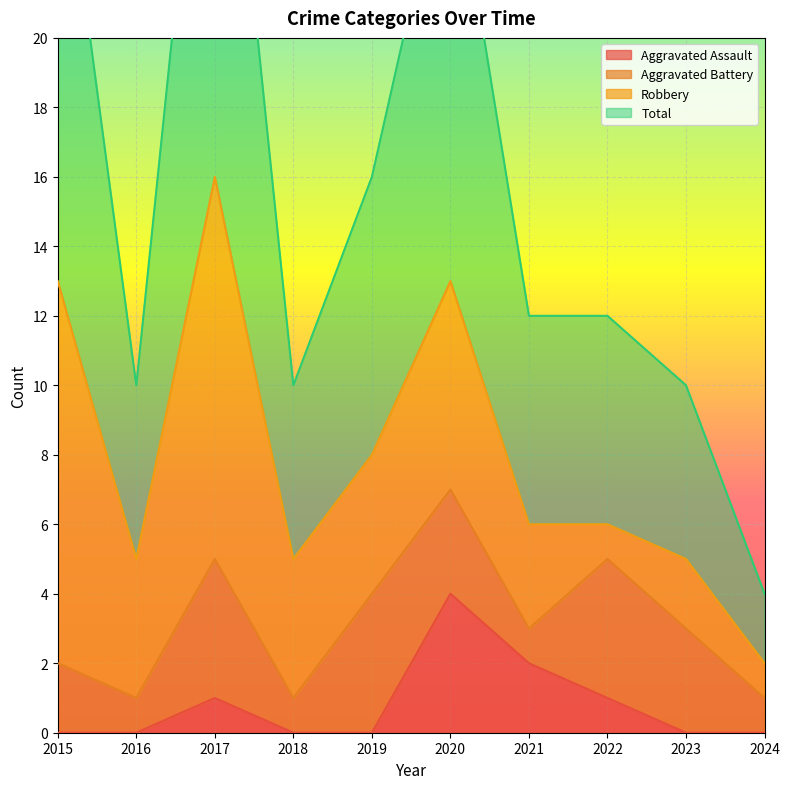

Which series has the largest total across all categories?

Total